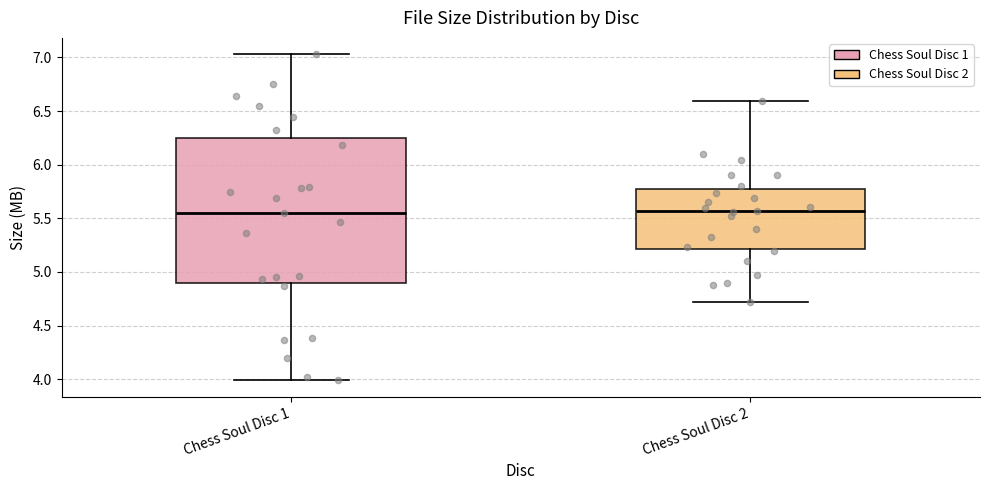

Which box is the tallest, from its lower edge to its upper edge?

Chess Soul Disc 1